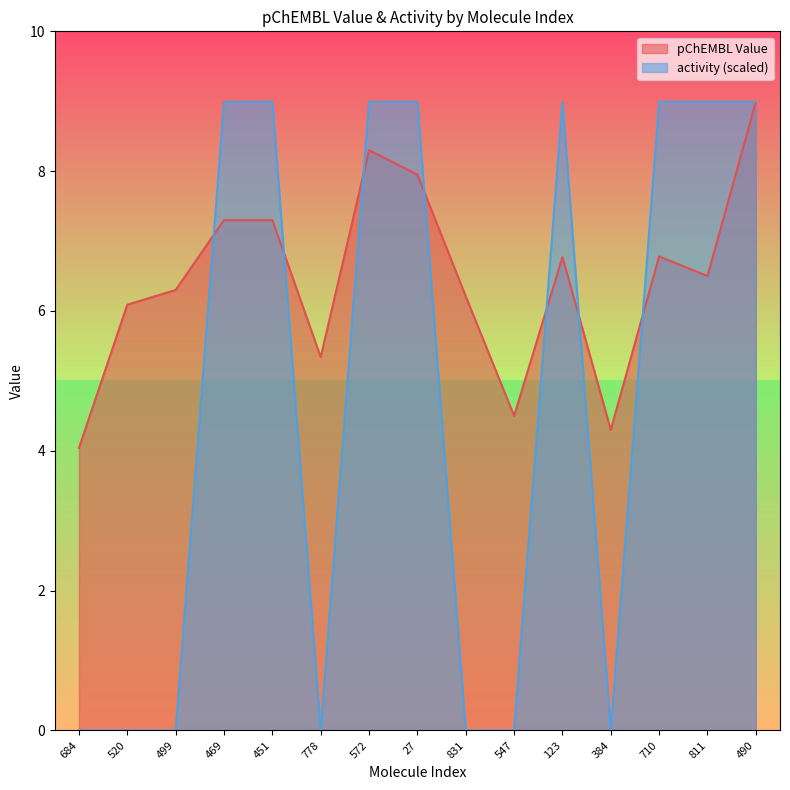

Between which two adjacent categories do activity and pChEMBL Value first intersect?

499 and 469